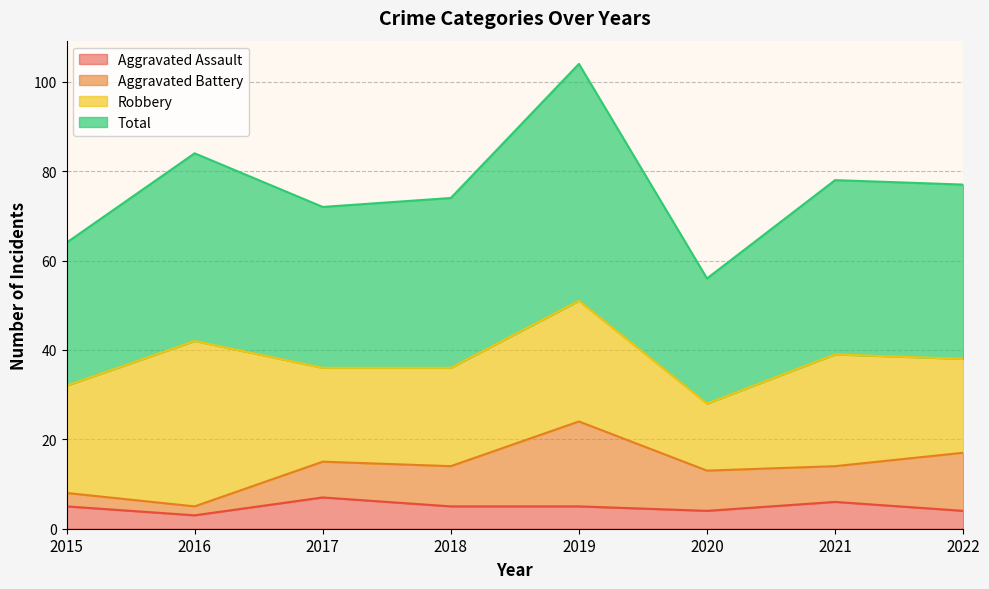

What is the value of the Total point at the 6th from the left?

56